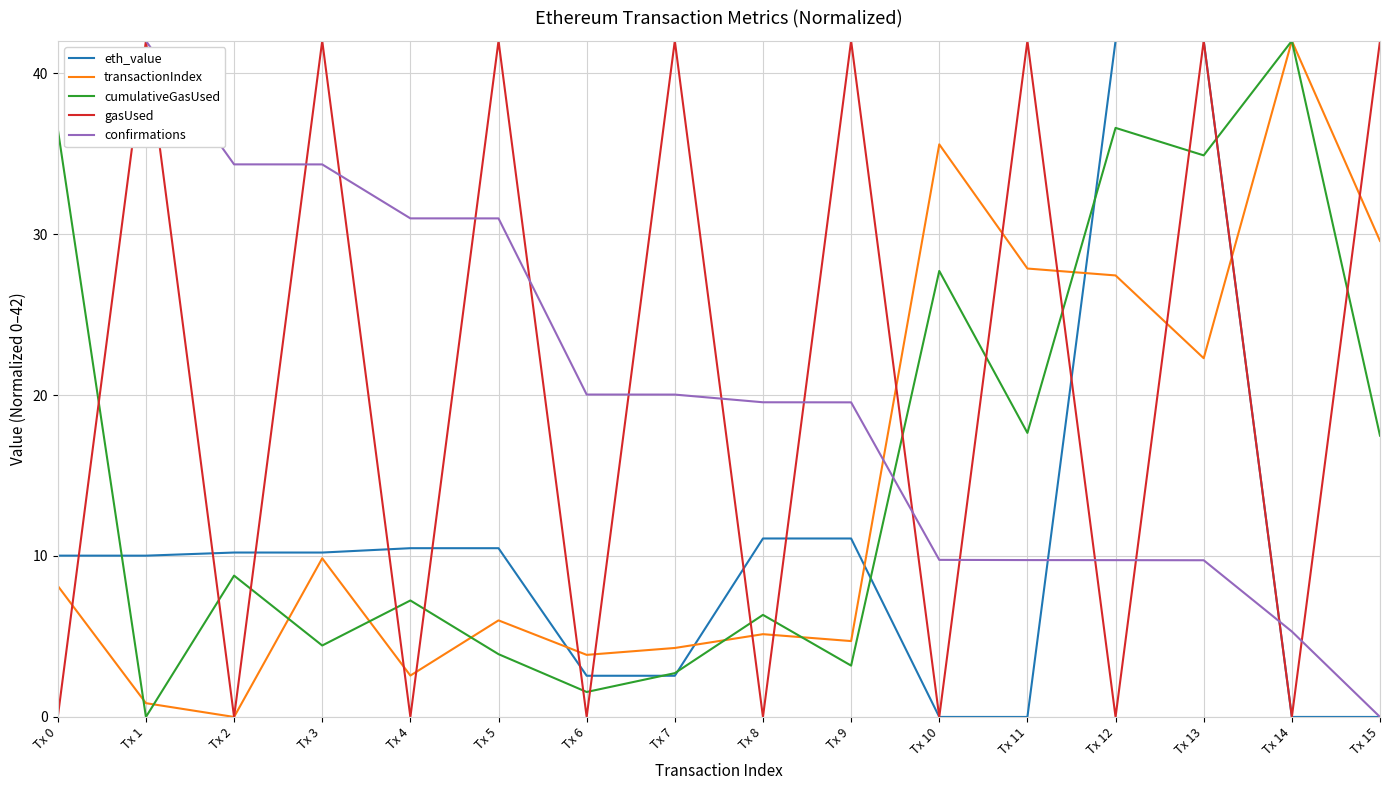

What is the difference between the maximum and minimum values in the eth_value series?

42.0